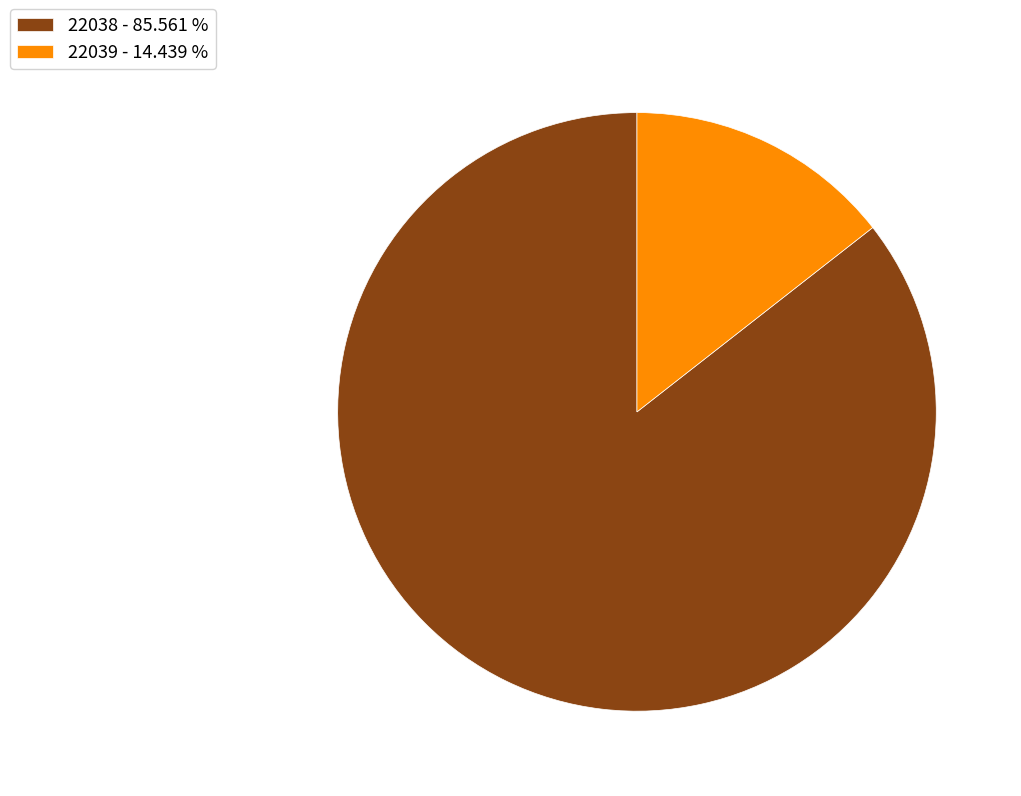

Between 22038 and 22039, which is larger?

22038